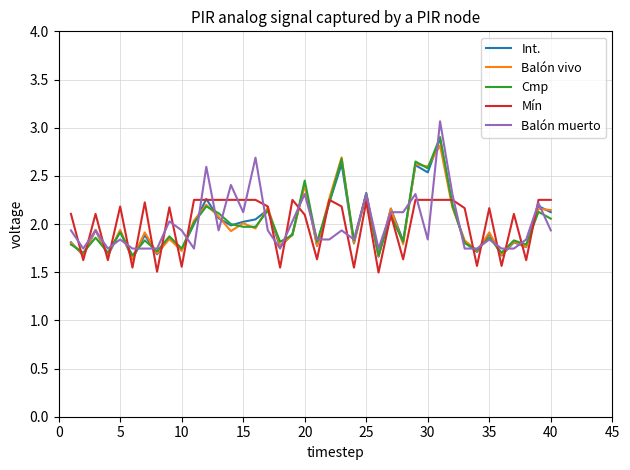

What is the greatest value displayed?

3.1